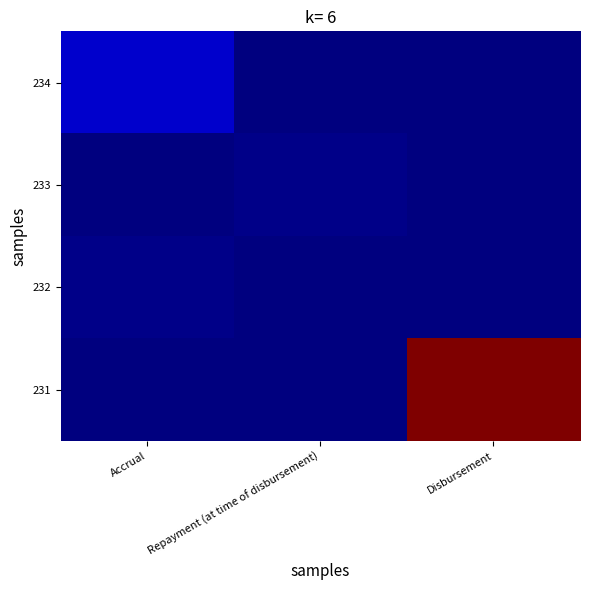

At Accrual, list the series in order from smallest to largest.

233, 231, 232, 234